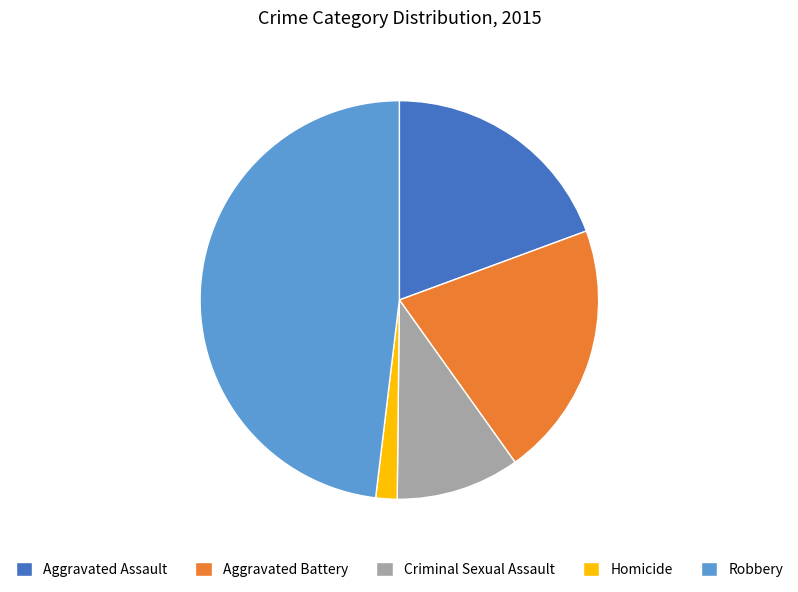

Rank the categories by value from highest to lowest.

Robbery, Aggravated Battery, Aggravated Assault, Criminal Sexual Assault, Homicide